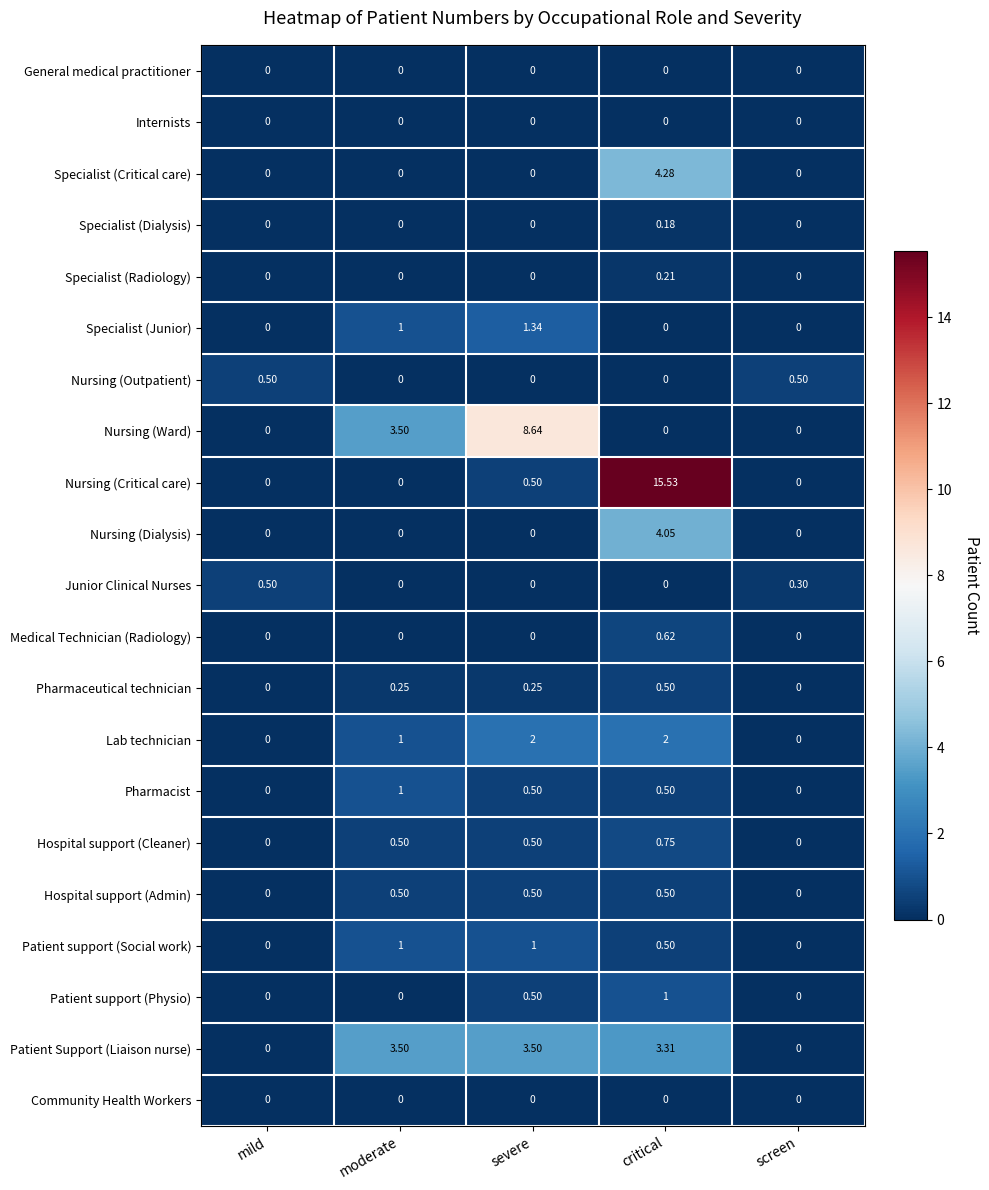

Between critical and screen, which series saw the biggest shift?

Nursing (Critical care)